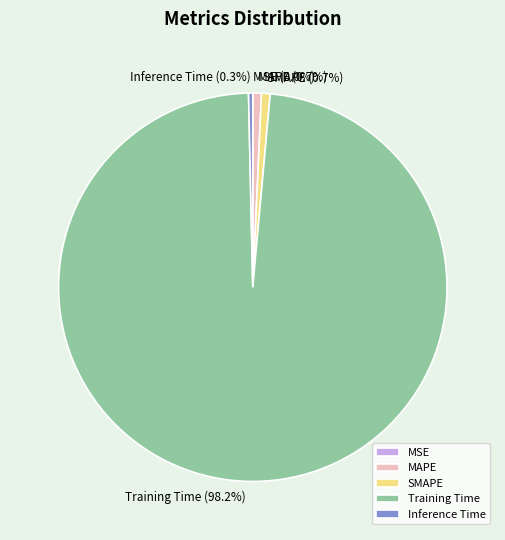

To the nearest percent, what percentage of the pie is SMAPE?

1%